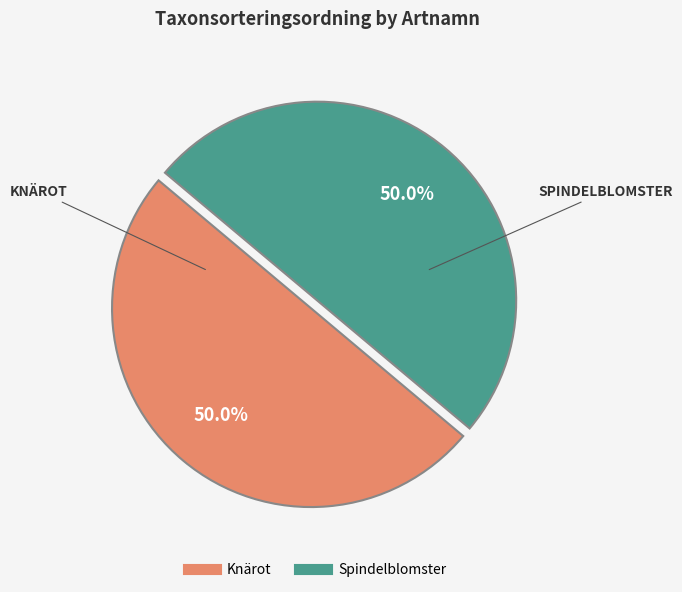

The Spindelblomster slice represents 61% of the pie. True or false?

False